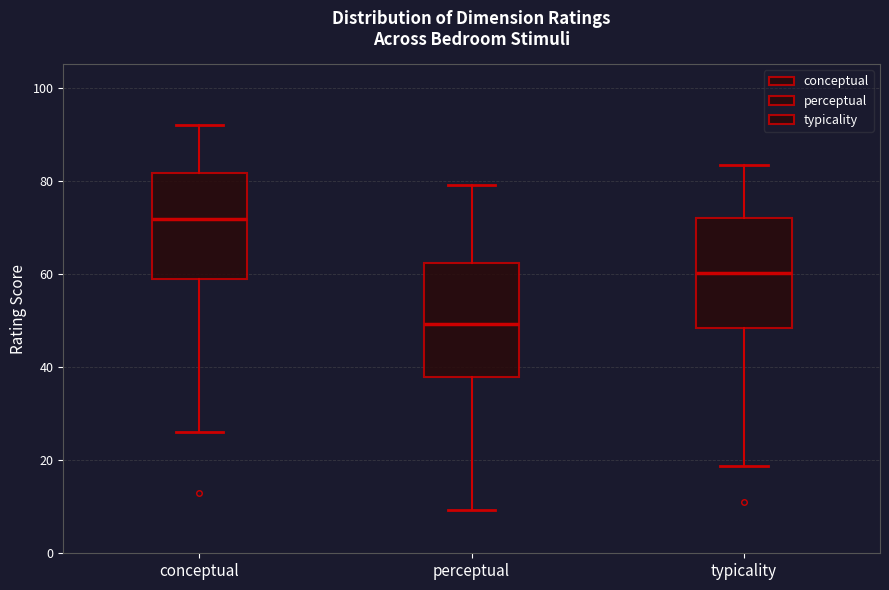

Reading left to right, transcribe this box plot: for each box, give where its median line is, the range the box spans, and where its two whiskers end, as read against the y-axis. The values are not printed on the chart, so give them approximately, as read against the axis.

conceptual: median 72, box 58 to 82, whiskers 26 to 92
perceptual: median 50, box 38 to 62, whiskers 10 to 80
typicality: median 60, box 48 to 72, whiskers 18 to 84